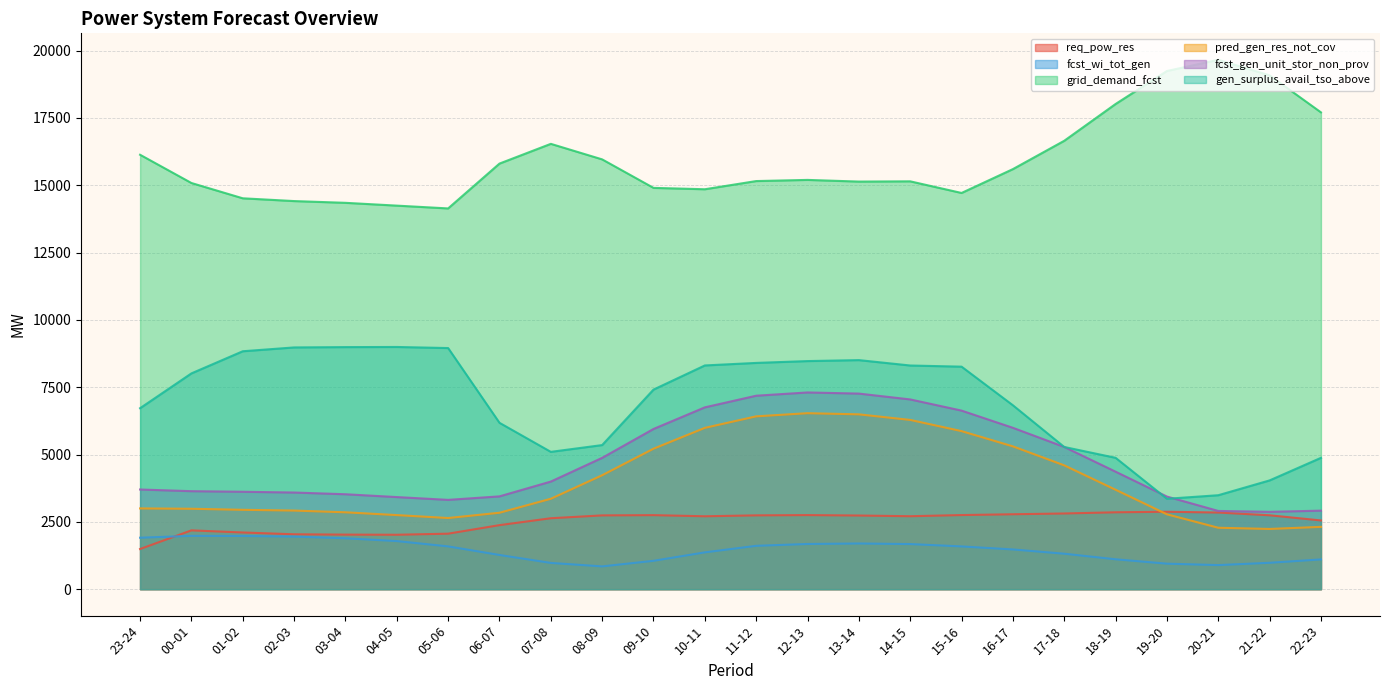

What is the spread (max minus min) of values at 23-24?

14641